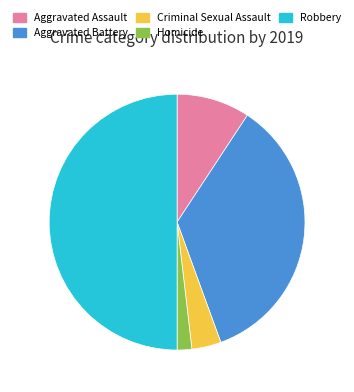

The Aggravated Assault slice represents 1% of the pie. True or false?

False